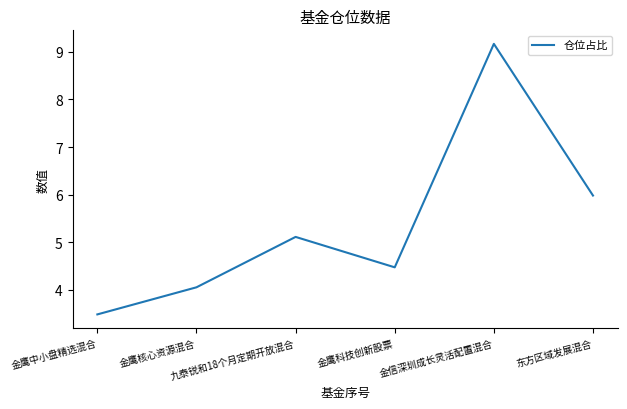

Rank the categories by value from lowest to highest.

金鹰中小盘精选混合, 金鹰核心资源混合, 金鹰科技创新股票, 九泰锐和18个月定期开放混合, 东方区域发展混合, 金信深圳成长灵活配置混合